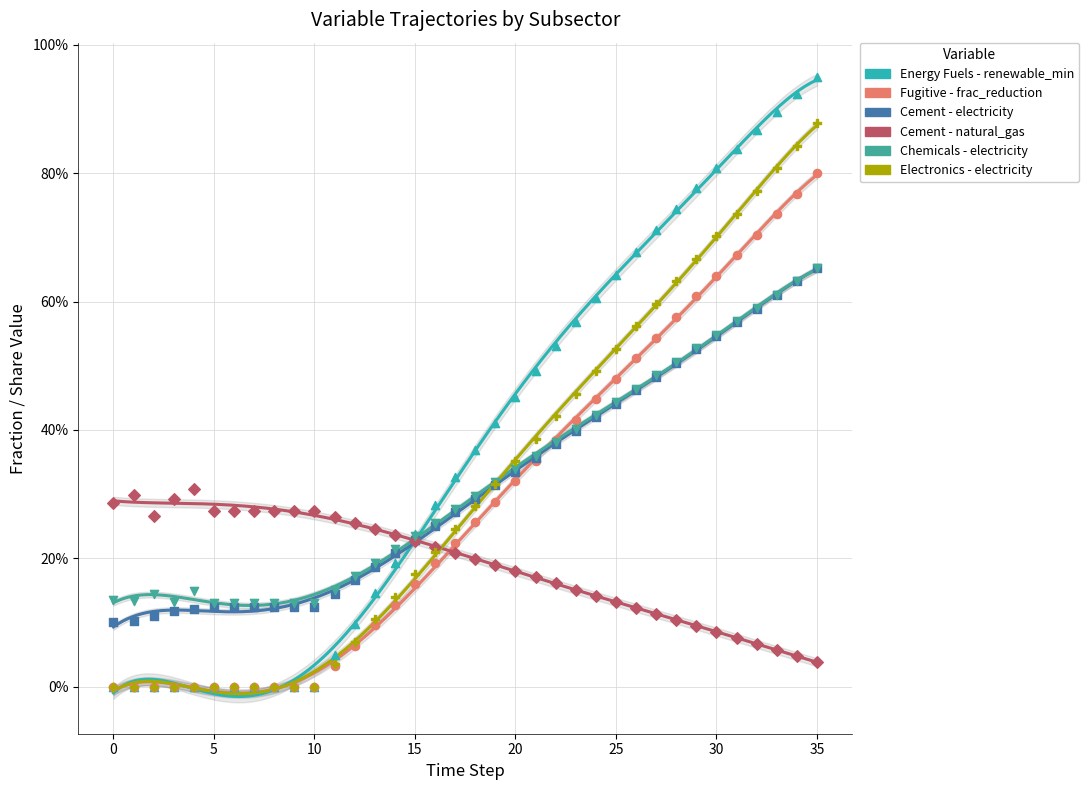

Which series reaches the minimum Y coordinate?

Energy Fuels - renewable_min